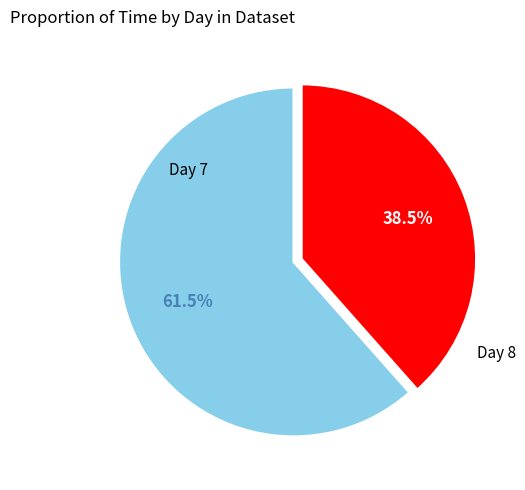

Is there a majority slice in this chart?

Yes